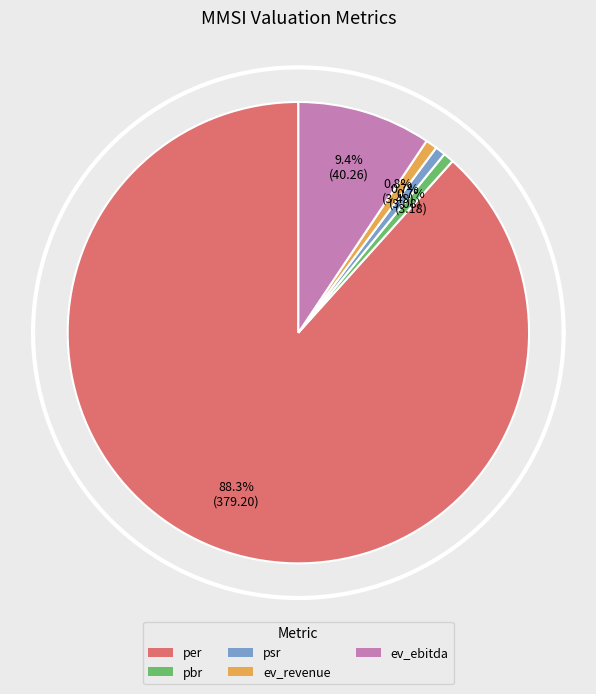

How many segments does this pie chart have?

5